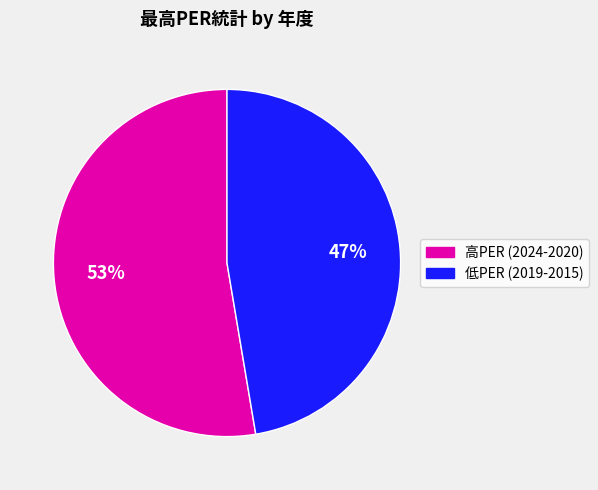

To the nearest percent, what is the average slice percentage?

50%